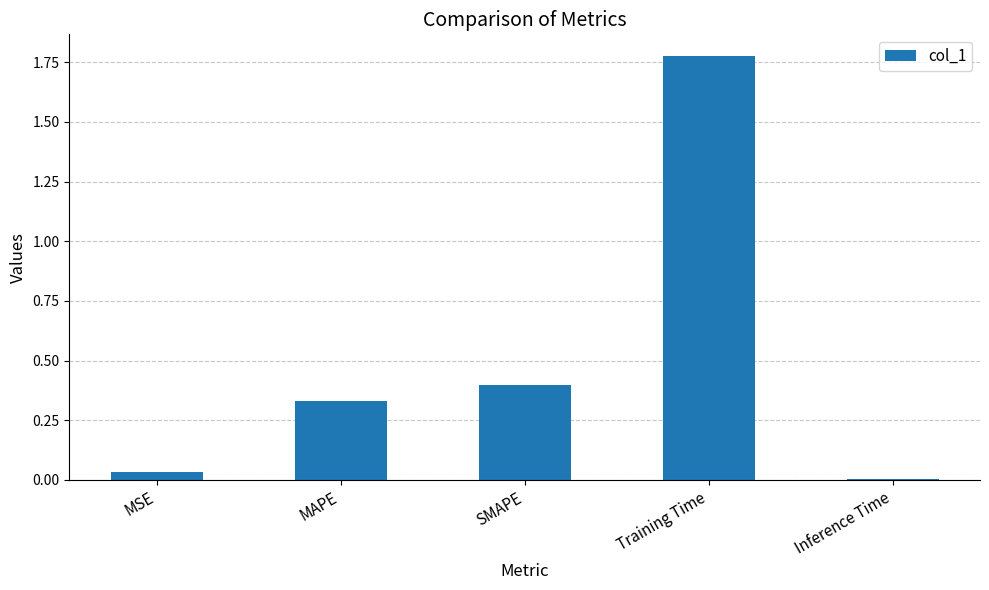

Which category has the lowest value across all series?

Inference Time